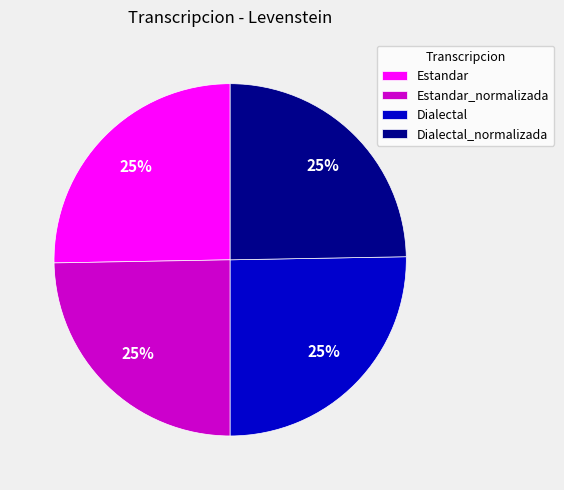

What percentage is the Dialectal slice, to the nearest percent?

25%